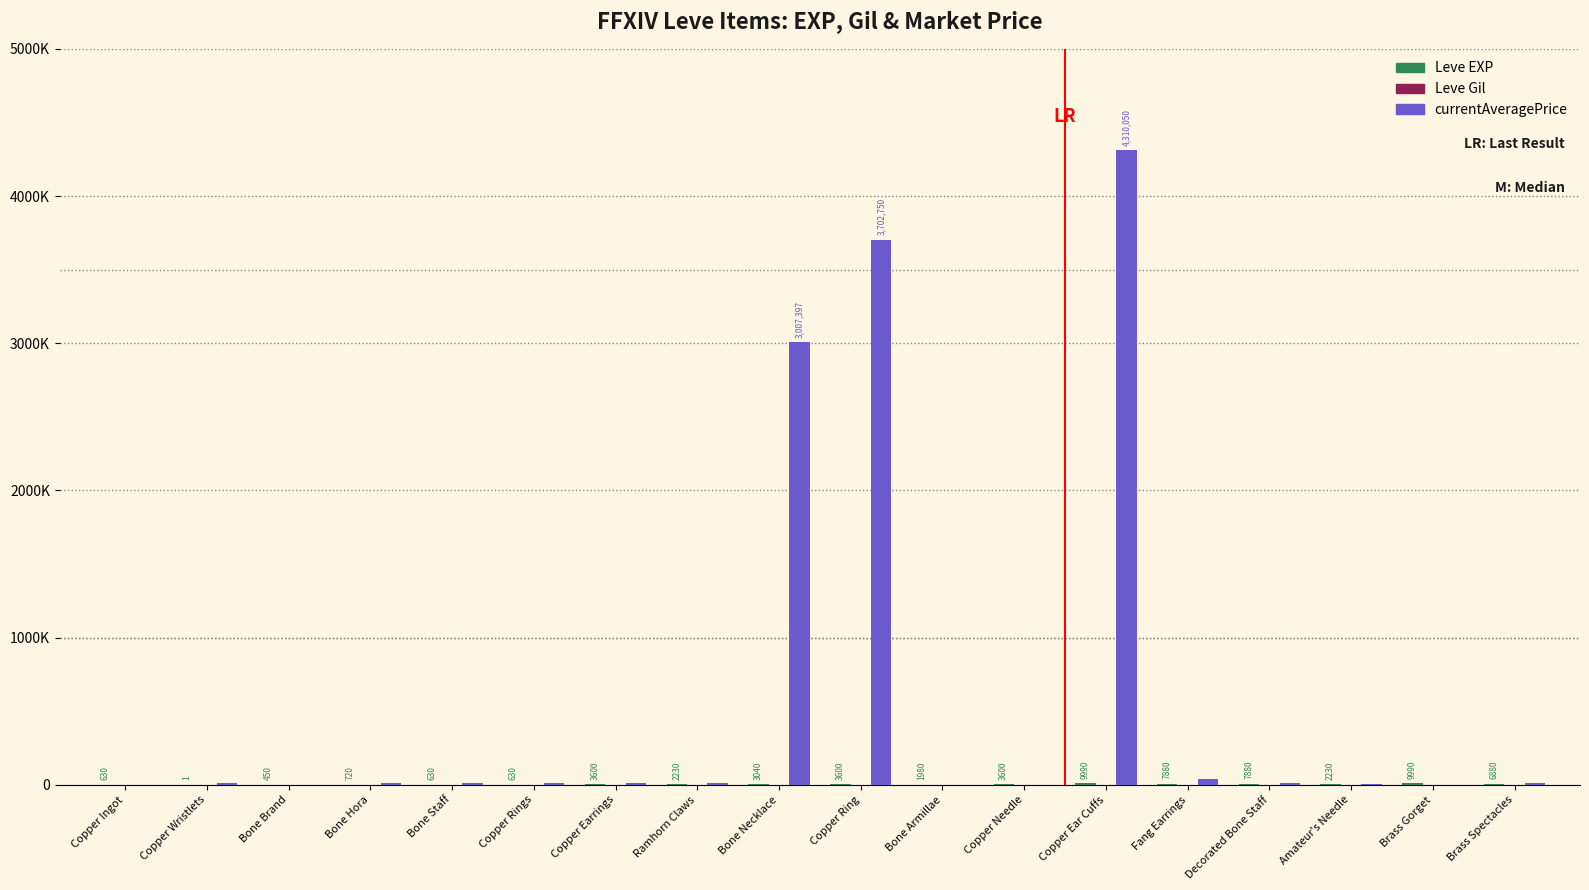

Does the chart contain stacked bars?

No